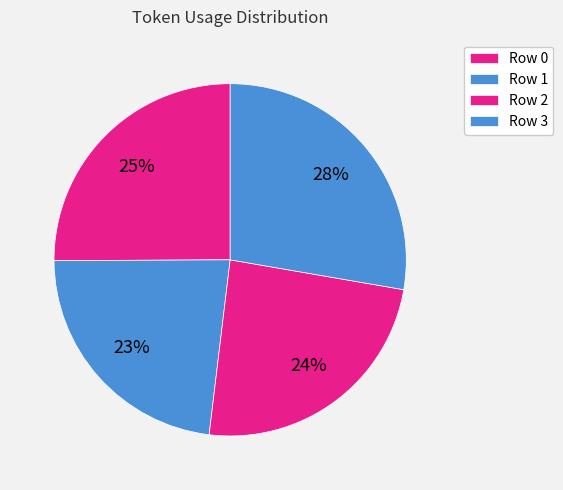

Is Row 3 the majority of the pie?

No